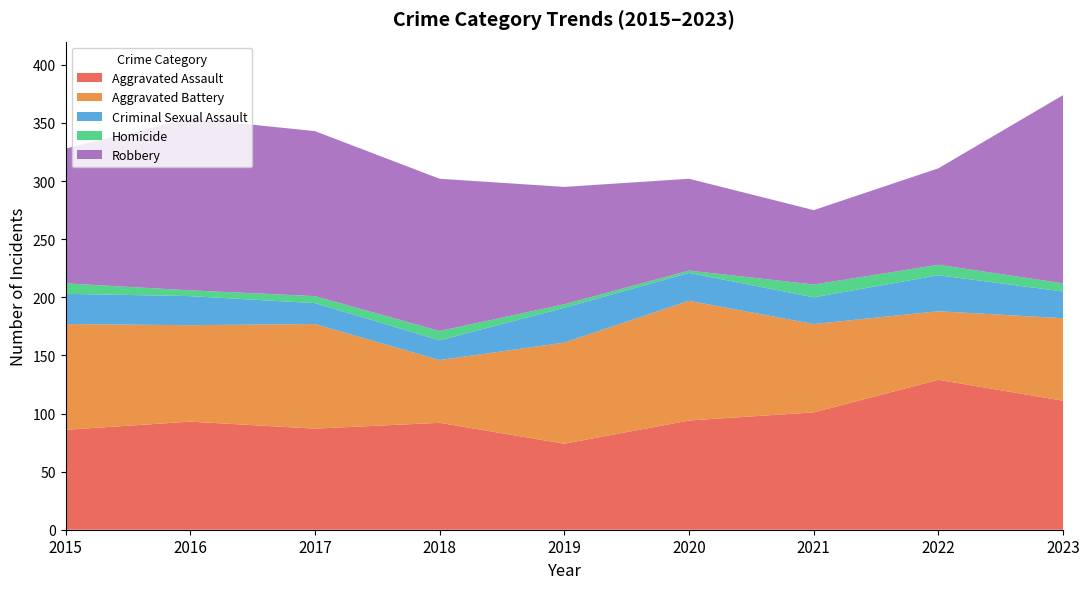

Reading left to right, what are all the values shown in this chart?

Aggravated Assault: 86	93	87	92	74	94	101	129	111
Aggravated Battery: 91	83	90	54	87	103	76	59	71
Criminal Sexual Assault: 26	25	18	17	30	24	23	31	23
Homicide: 9	5	6	8	3	2	11	9	7
Robbery: 116	148	142	131	101	79	64	83	162